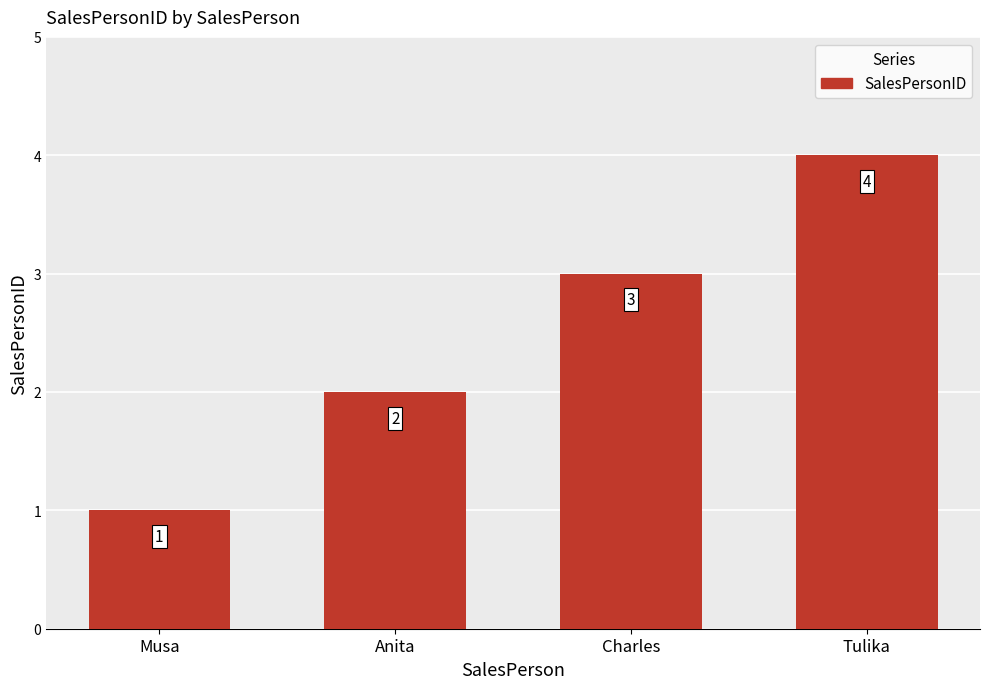

Rank the categories by value from highest to lowest.

Tulika, Charles, Anita, Musa